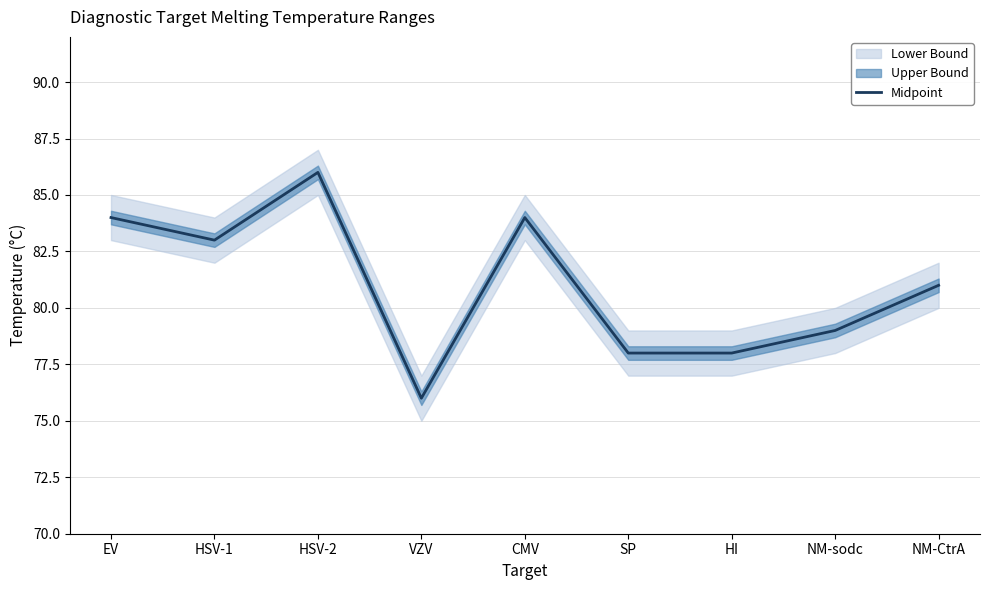

Which label corresponds to the largest value in the chart?

HSV-2